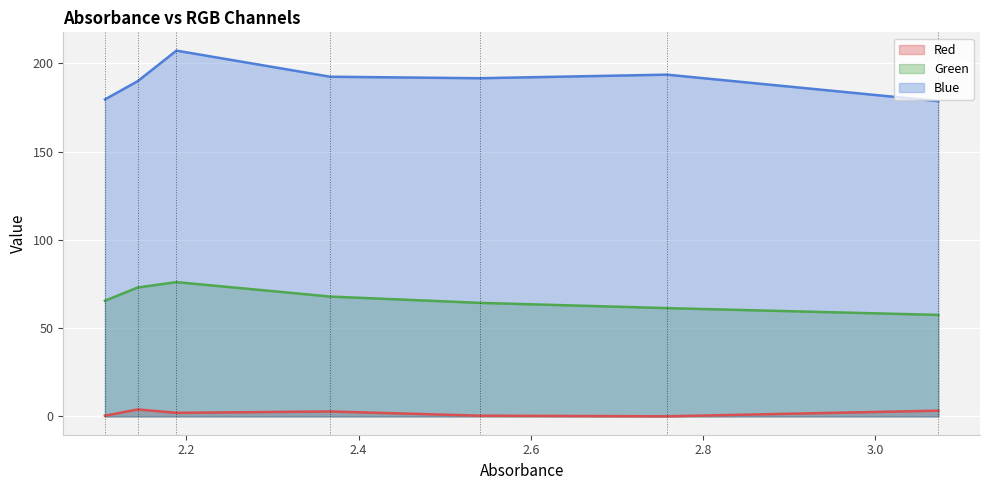

Rank the series at 2.367 from lowest to highest value.

Red, Green, Blue